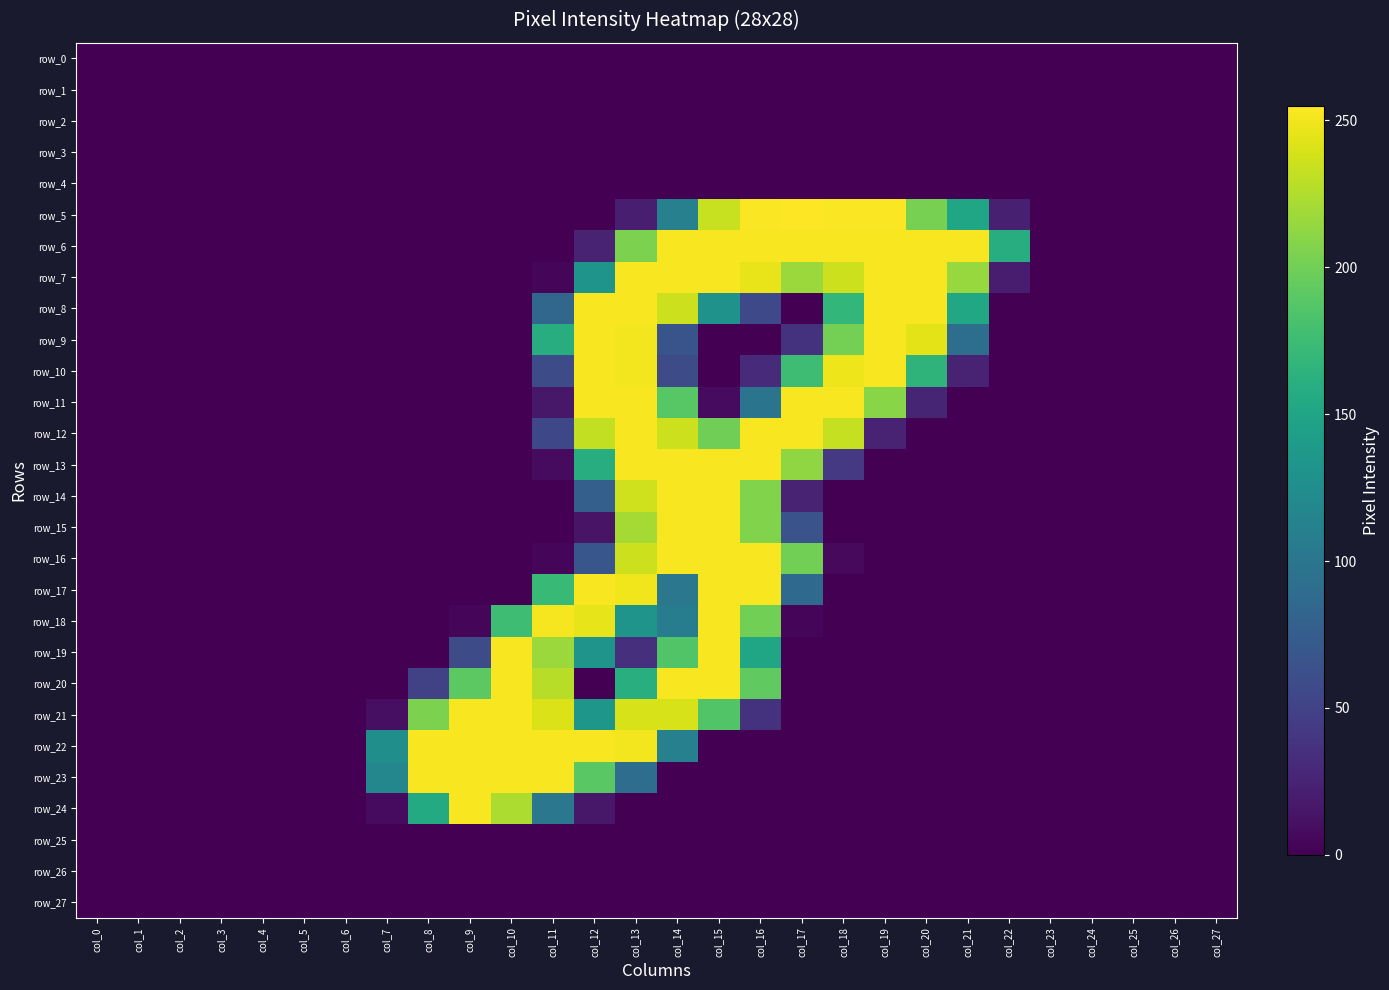

What is the maximum value shown in the chart?

255